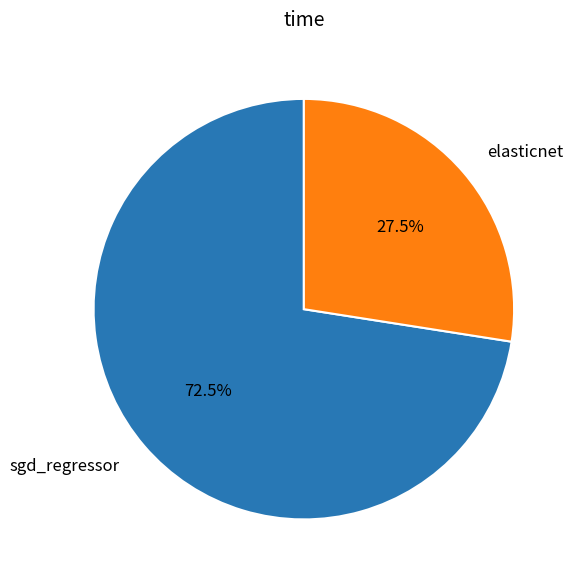

Is the sum of elasticnet and sgd_regressor greater than half?

Yes